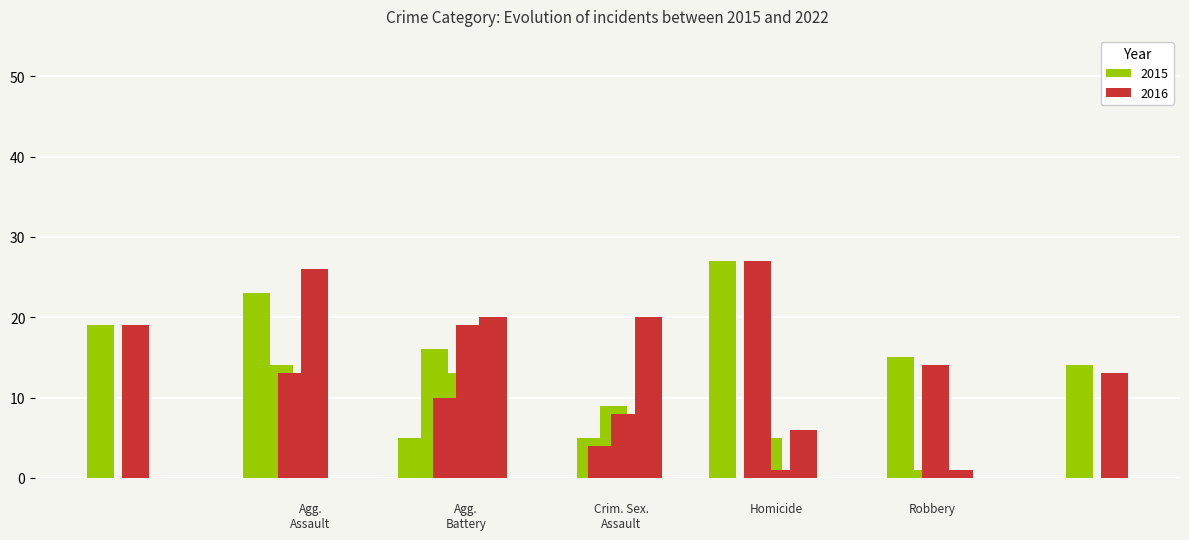

The 2021 series shows 1 at Homicide. True or false?

True